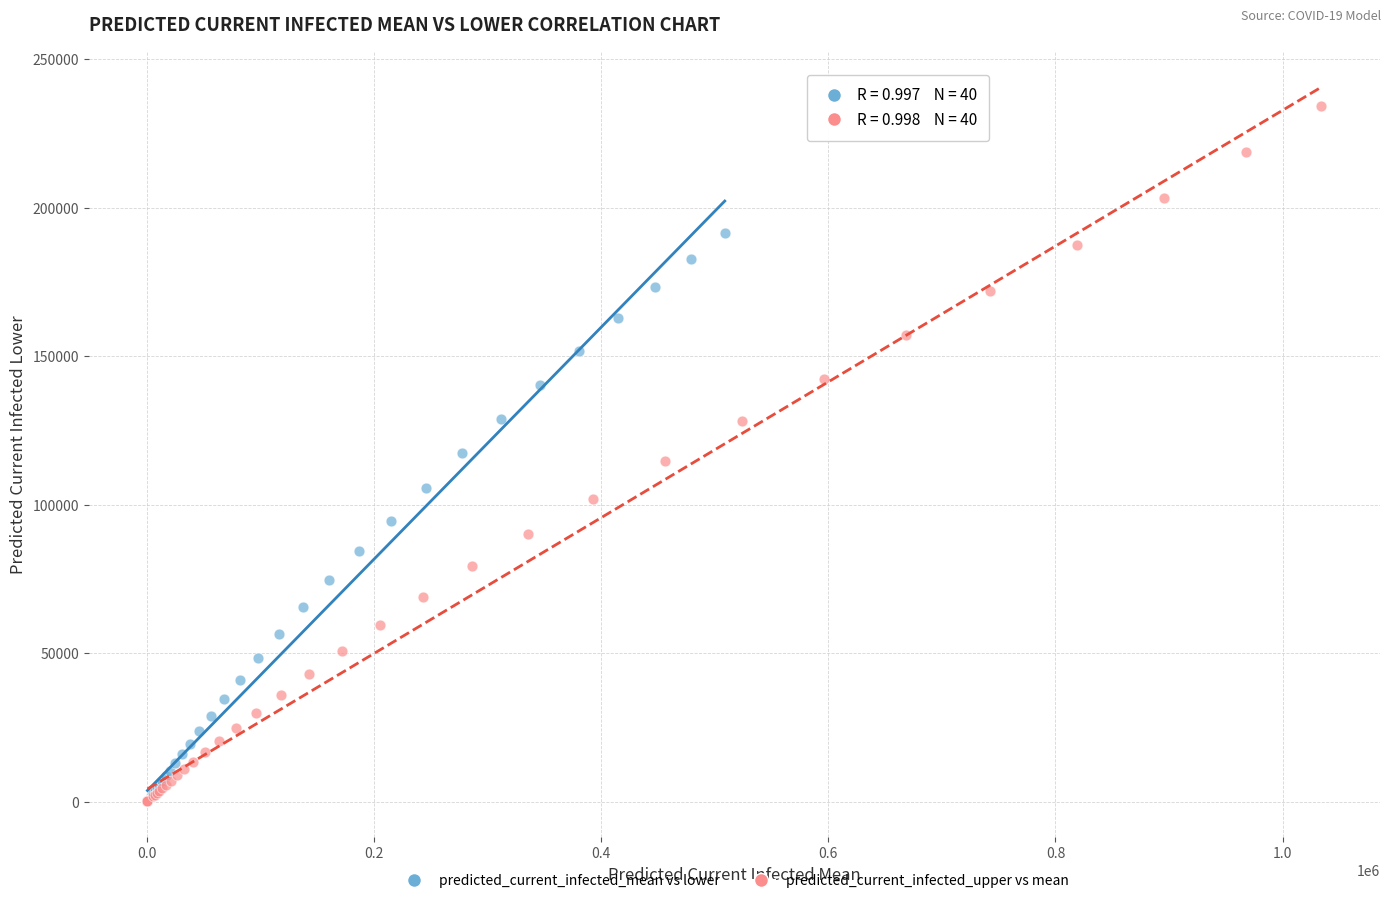

What are all the series names shown in the legend?

predicted_current_infected_mean vs lower, predicted_current_infected_upper vs mean